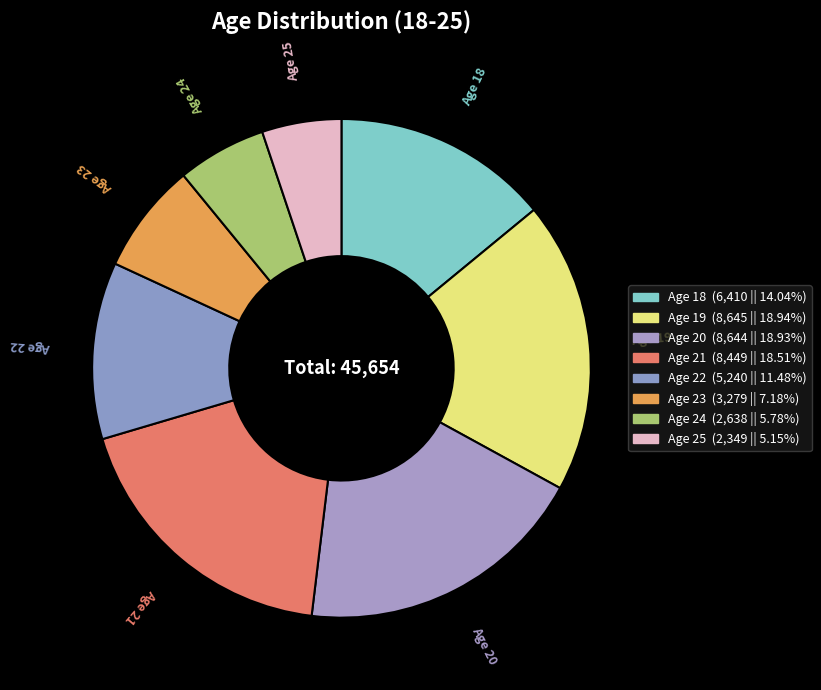

Which has a higher value, Age 25 or Age 22?

Age 22